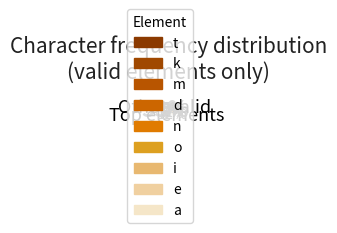

Count the number of slices in the pie.

2